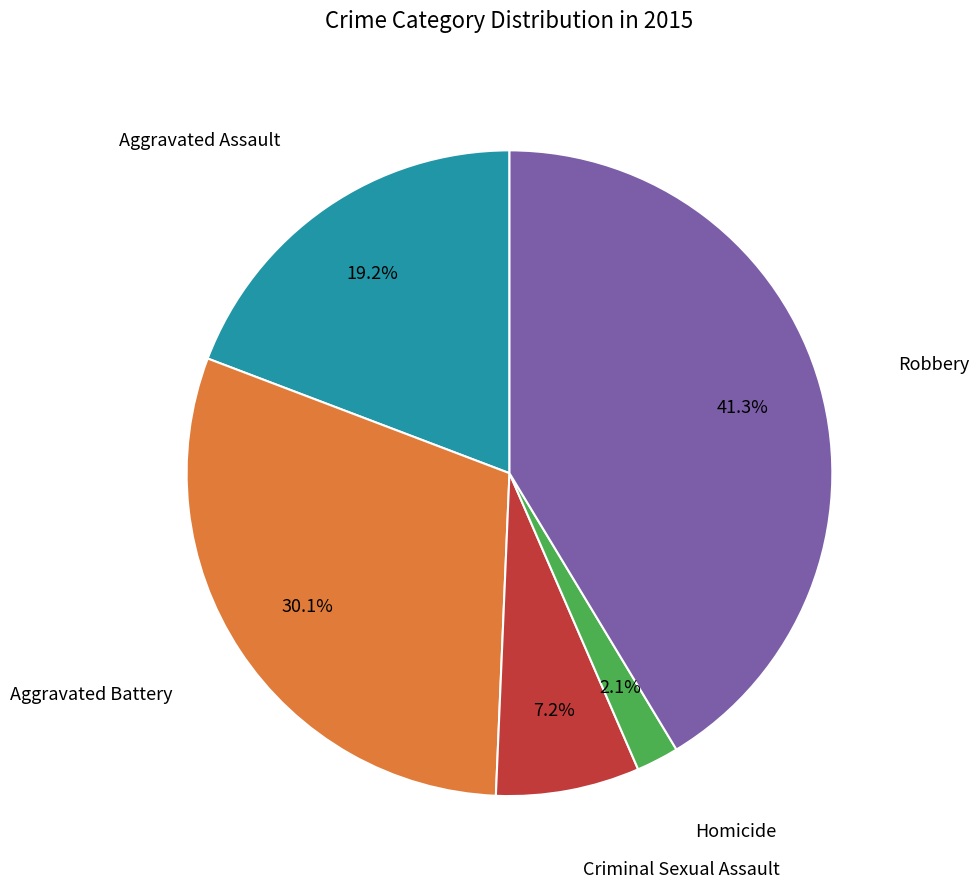

To the nearest percent, what is the average slice percentage?

20%